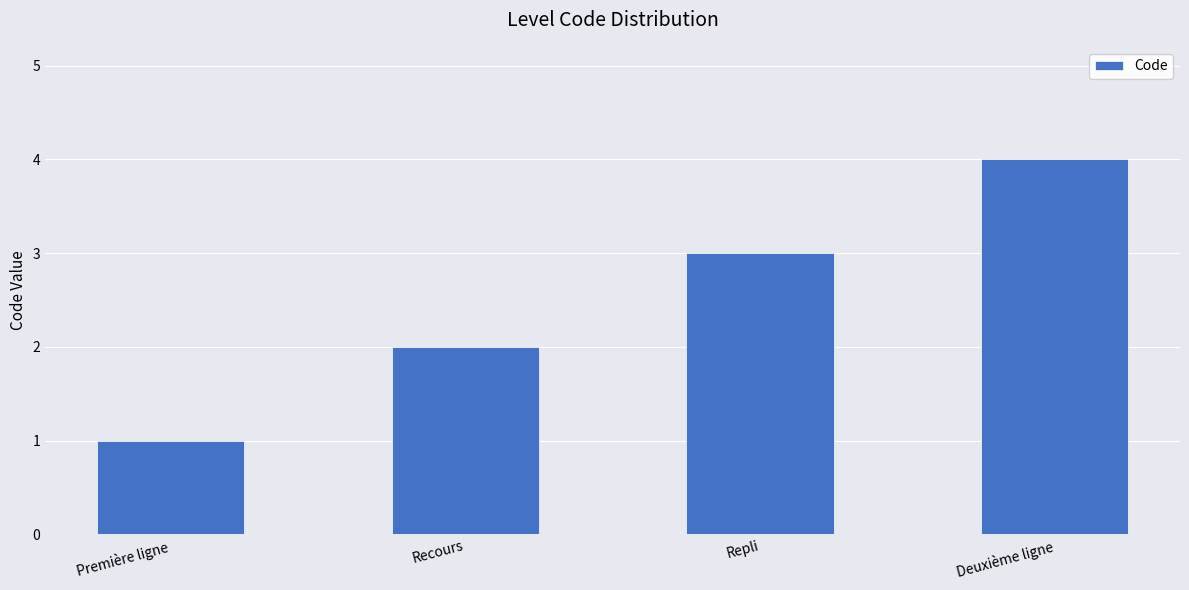

What is the change in value from Première ligne to Repli?

+2